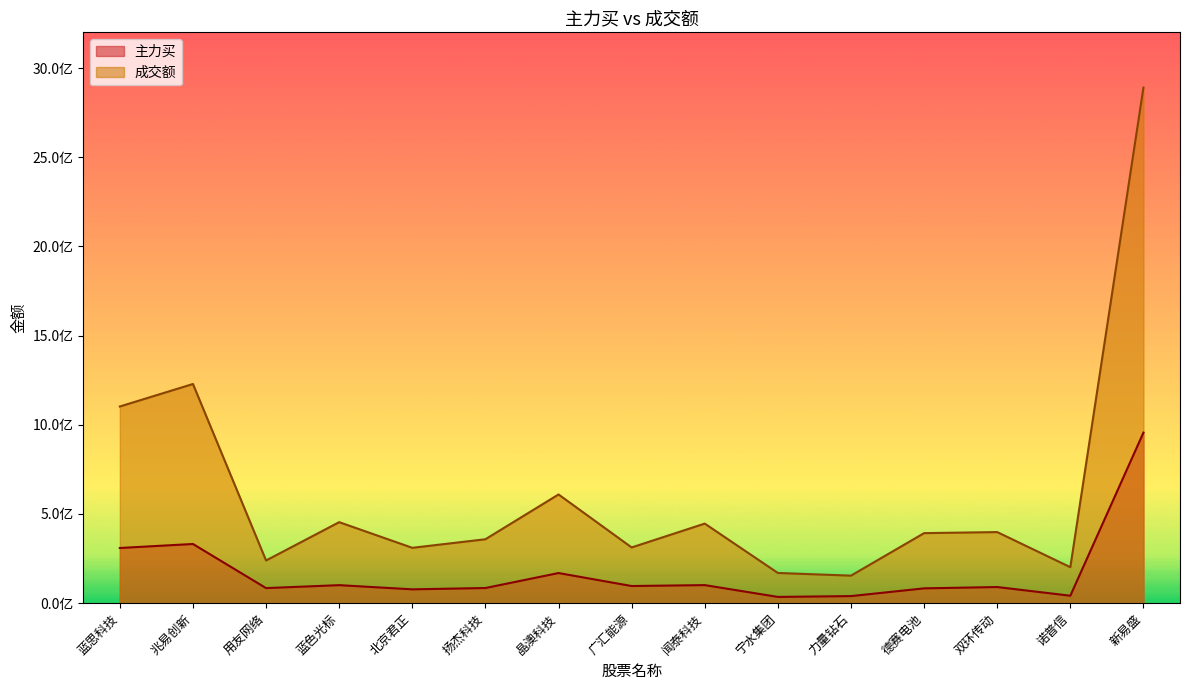

Which series has the largest range (max minus min)?

成交额